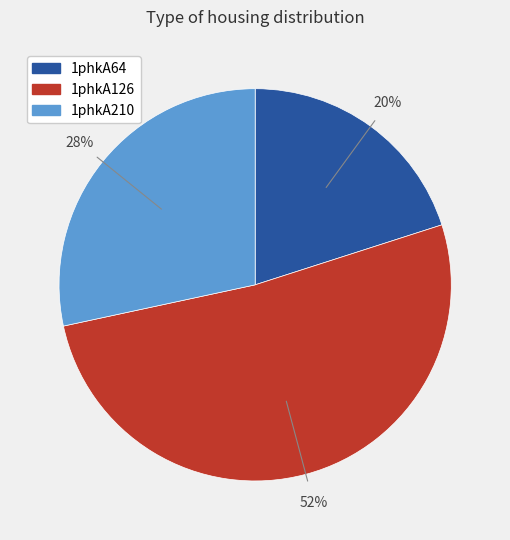

To the nearest percent, what is the difference between the largest and smallest slice percentages?

32%